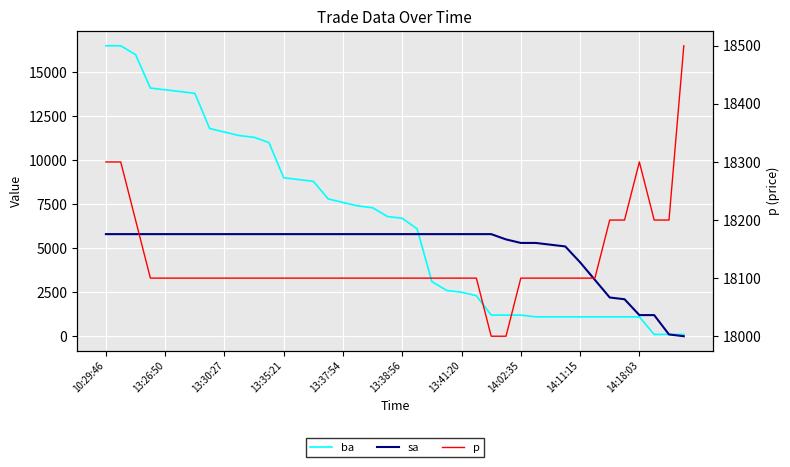

Does the chart display data point markers on the line(s)?

No